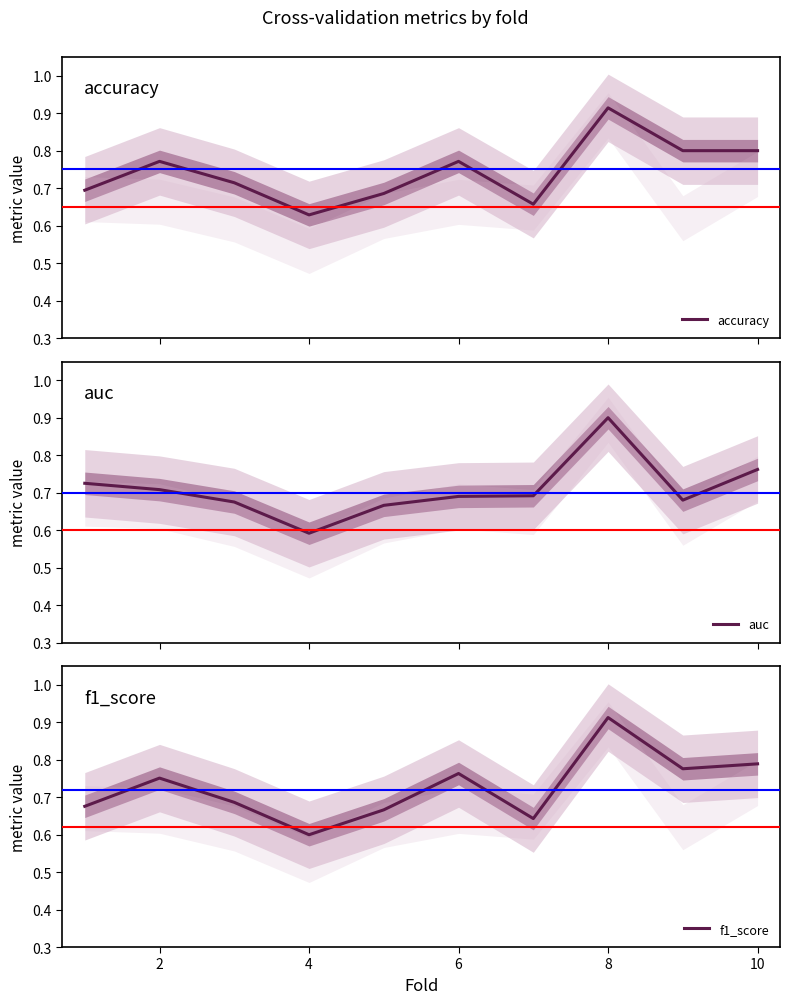

Which series ends up on top after the final intersection of f1_score and auc?

f1_score